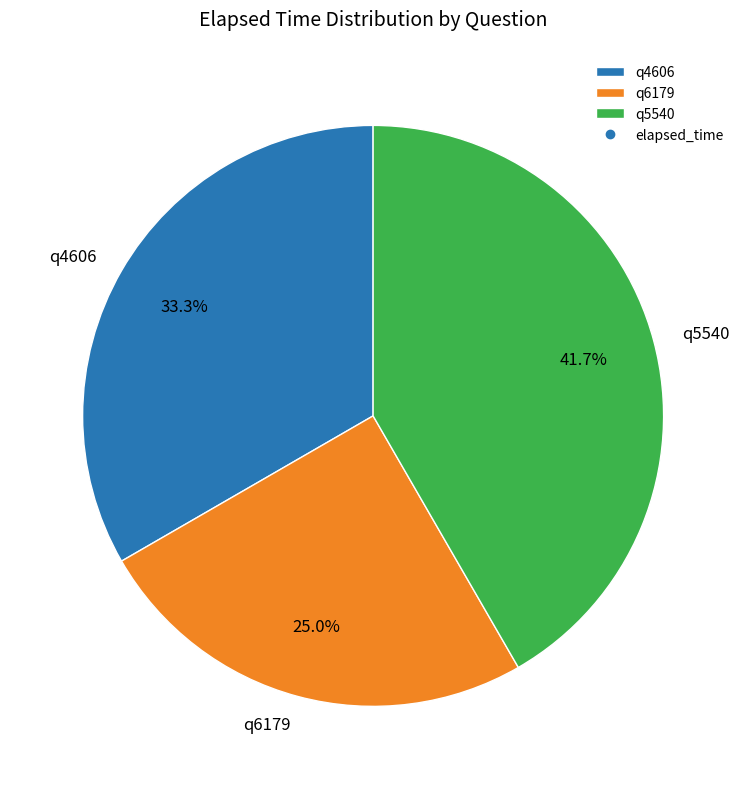

Count the number of slices in the pie.

3